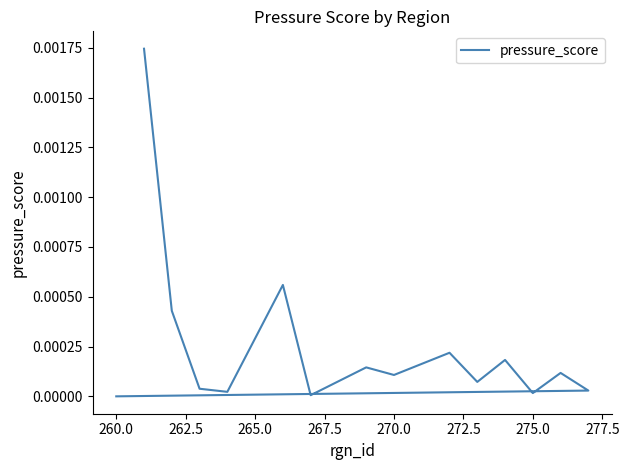

The chart shows a value of 0.0 at 265.0. True or false?

False